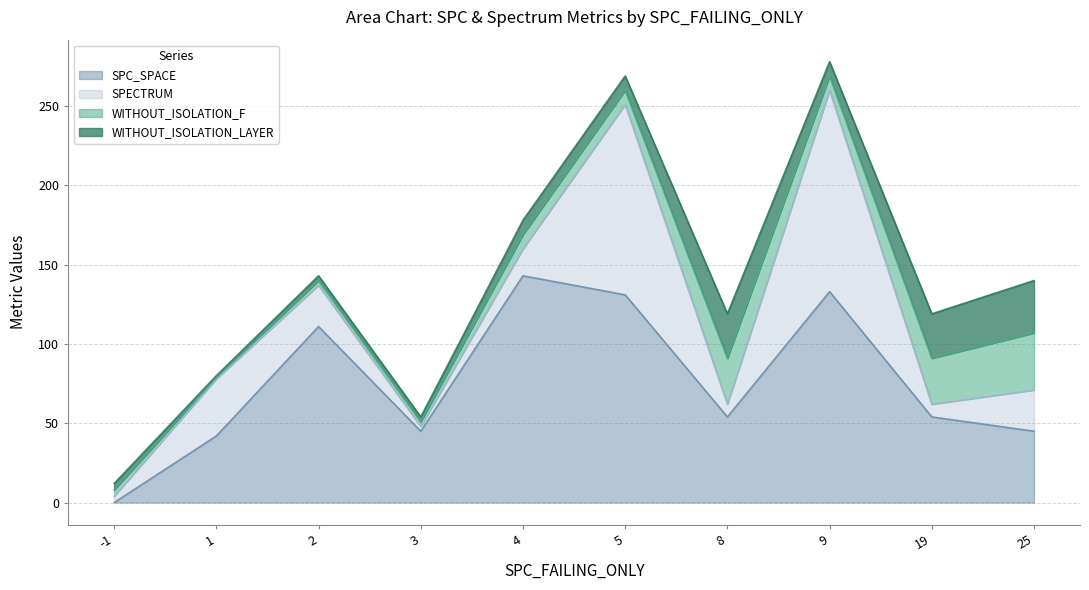

The value of SPECTRUM at 1 is 53. True or false?

False